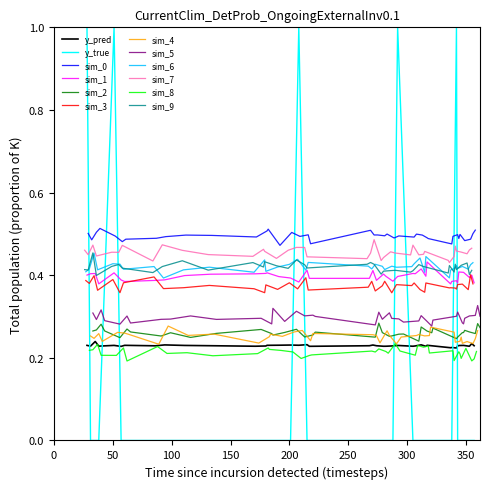

How many intersections are there between y_true and y_pred?

9